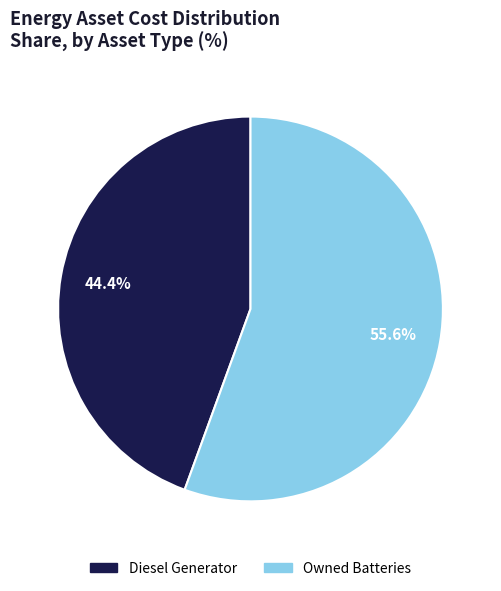

Which category has the smallest portion of the pie?

Diesel Generator